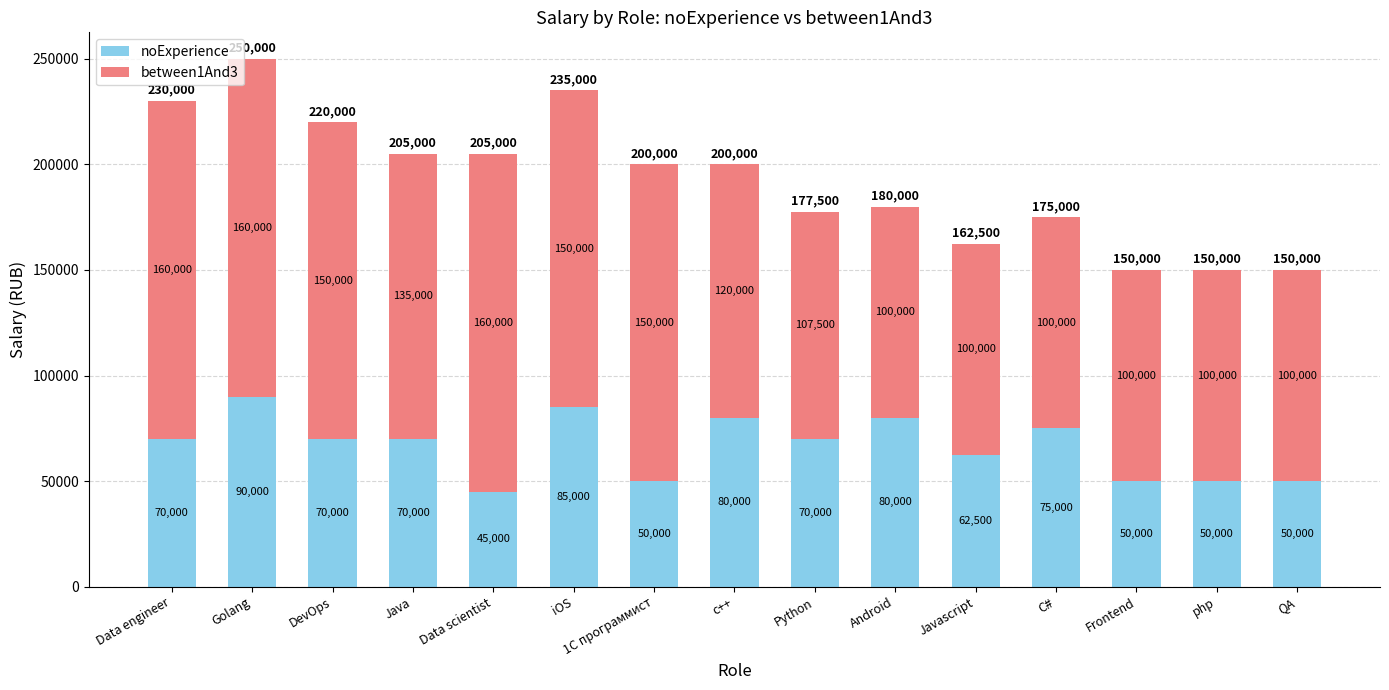

What is the approximate value of noExperience at Python, to the nearest 10?

70000